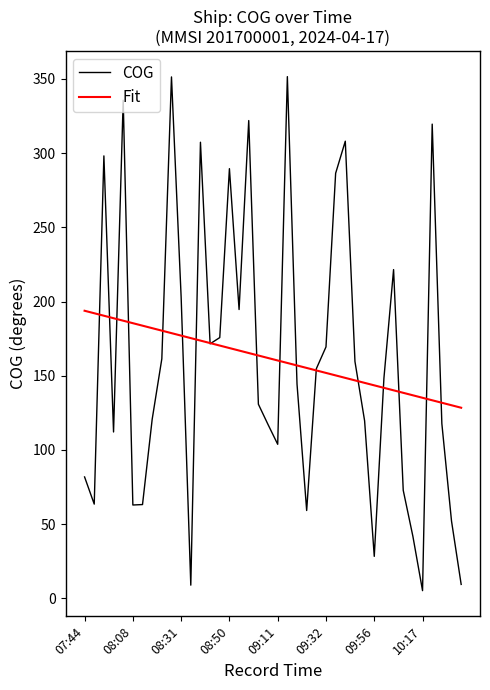

Does the chart display data point markers on the line(s)?

No